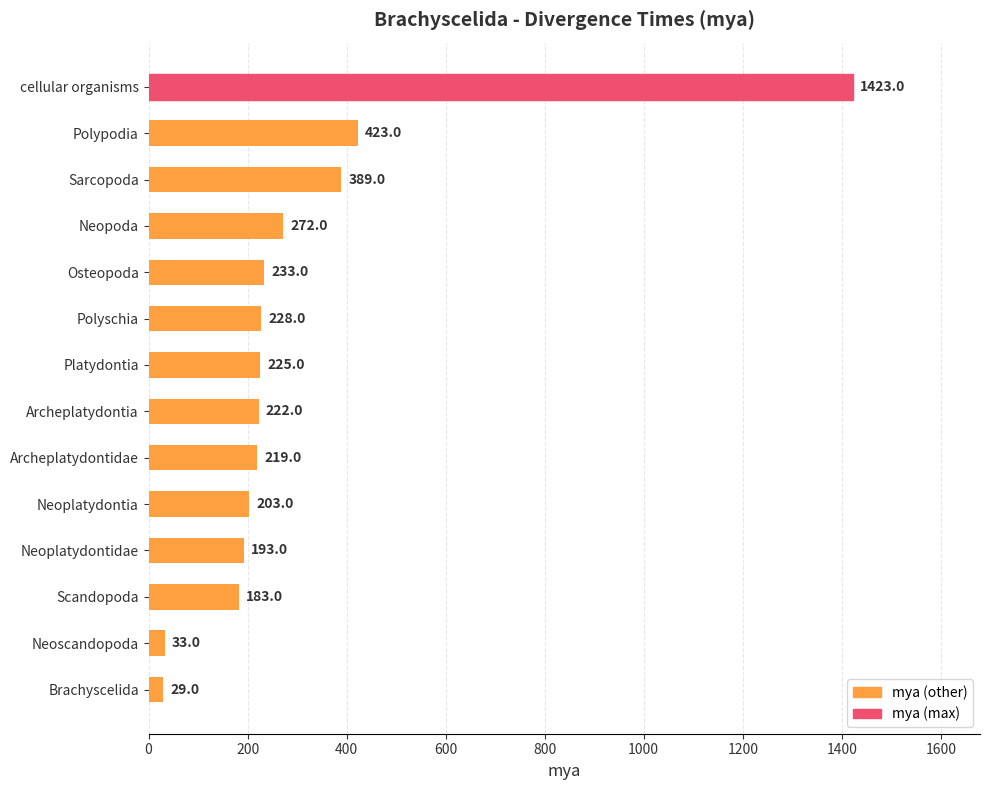

What is the value of the 4th bar from the top?

272